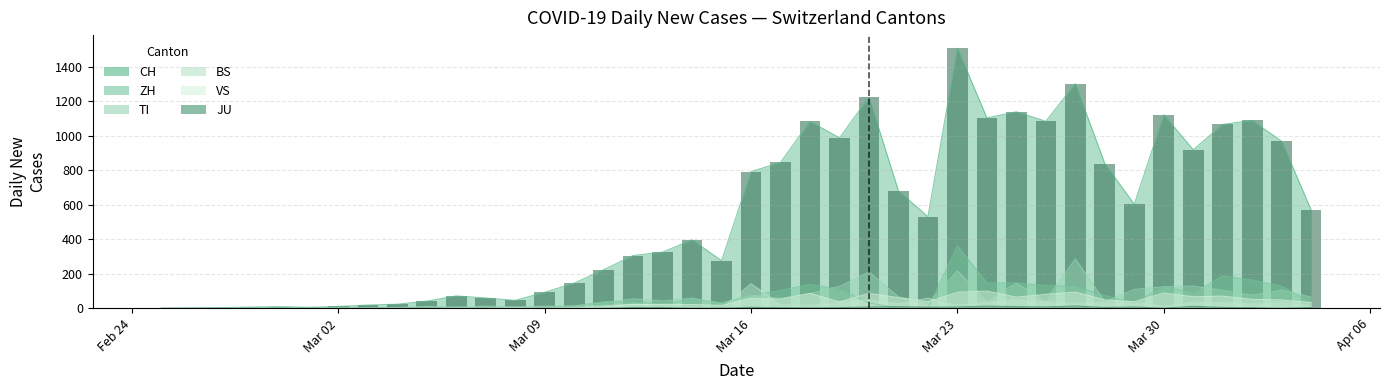

Reading left to right, what are all the values shown in this chart?

0	2	4	7	10	6	11	19	24	42	72	60	46	93	146	224	306	326	397	276	792	846	1083	988	1224	681	531	1508	1104	1139	1084	1302	839	603	1122	919	1066	1089	968	570